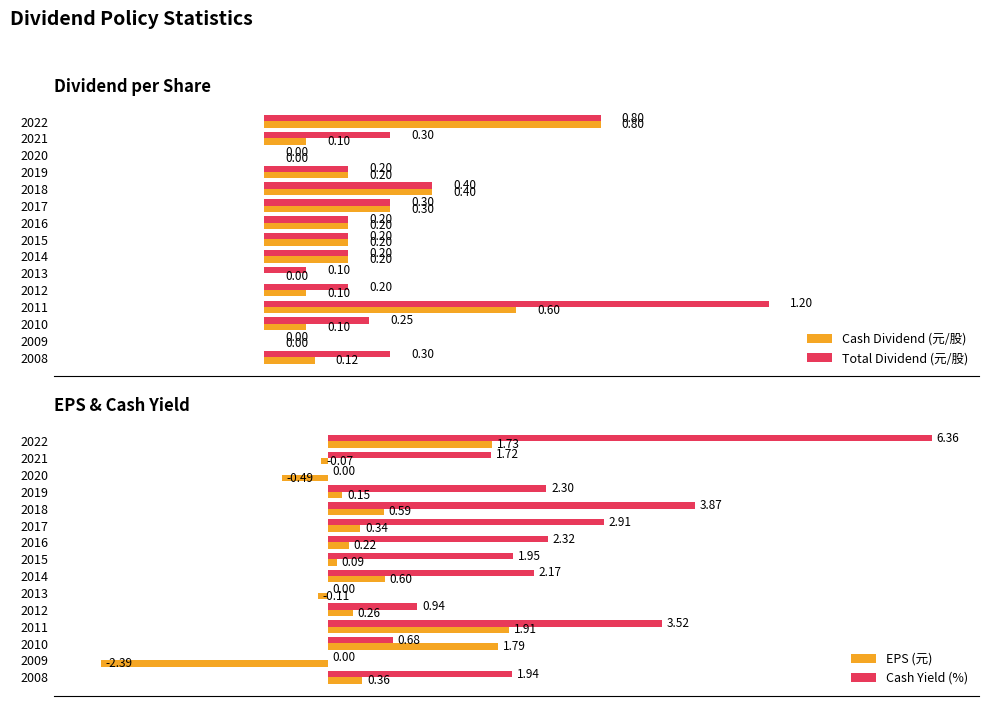

What is the maximum value for Cash Yield (%)?

6.4